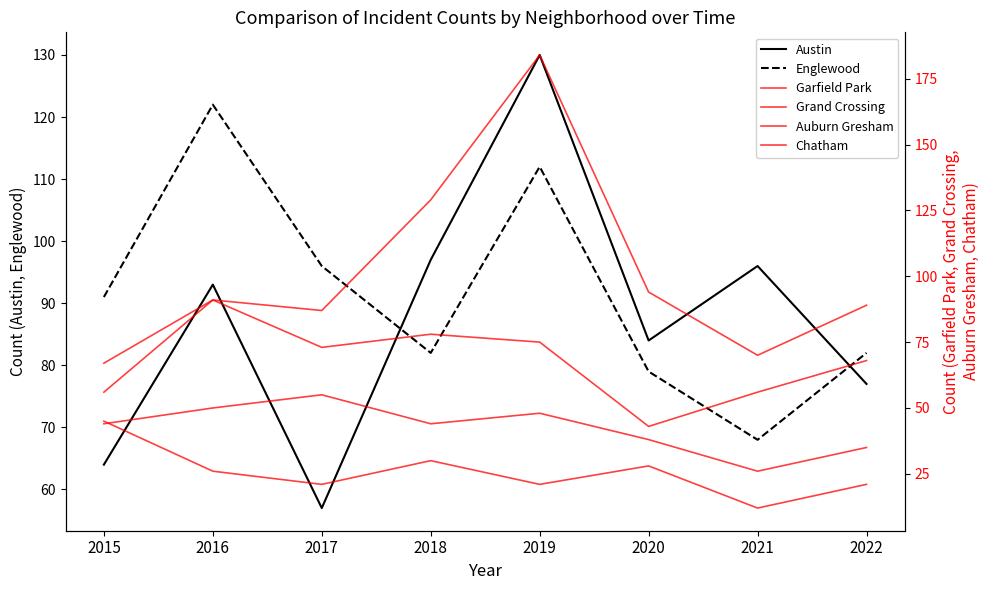

How many lines are shown in the chart?

6